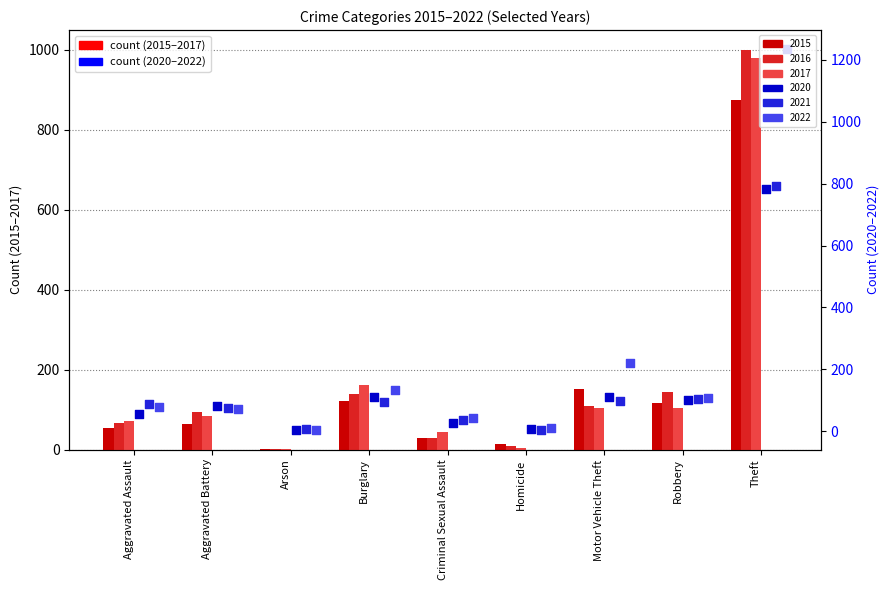

What are all the series names shown in the legend?

2015, 2016, 2017, 2020, 2021, 2022